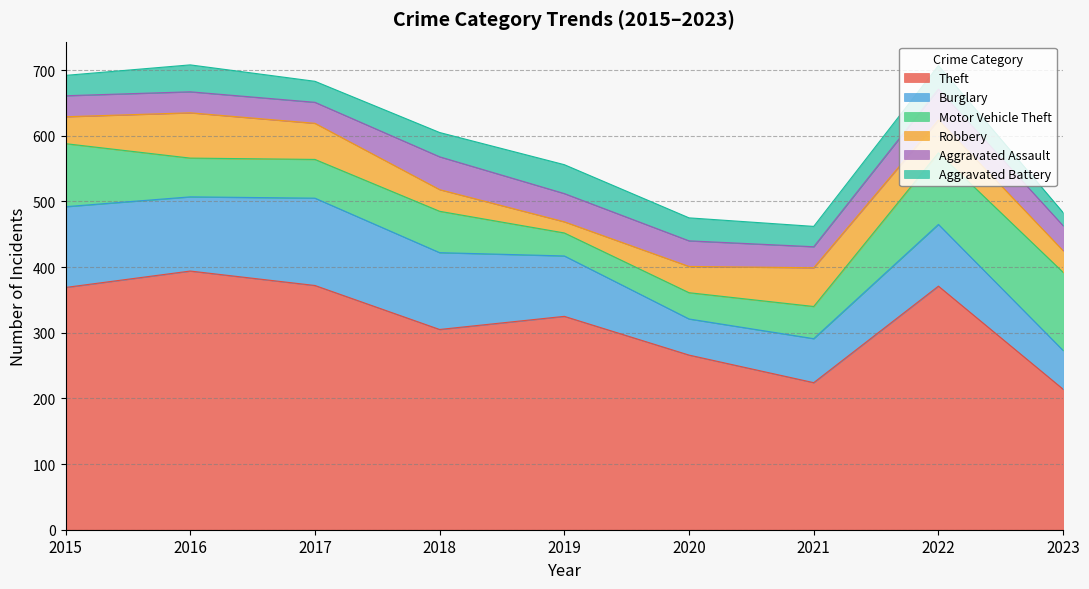

What are all the series names shown in the legend?

Theft, Burglary, Motor Vehicle Theft, Robbery, Aggravated Assault, Aggravated Battery